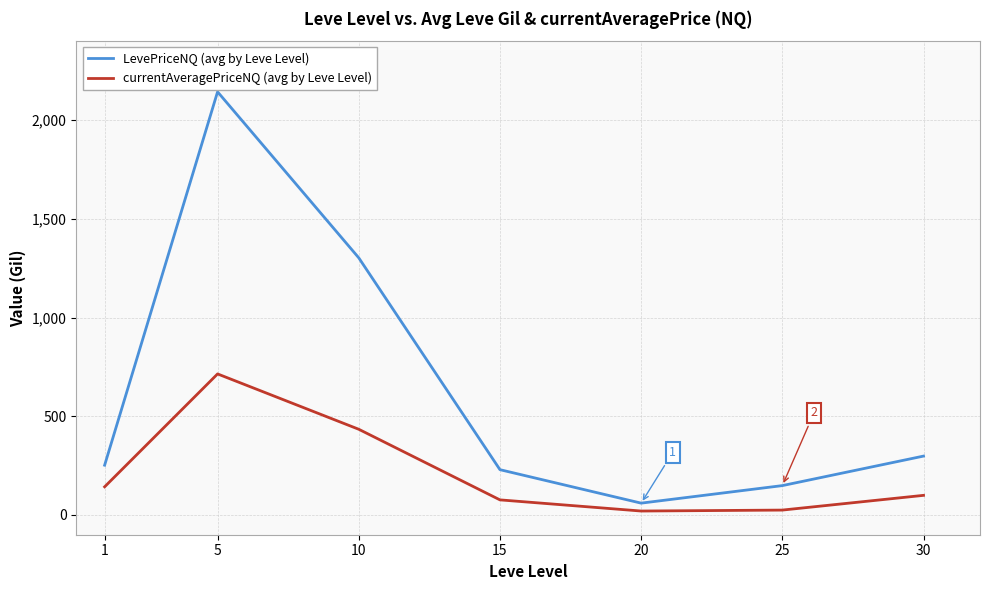

What is the total value across all series at 30?

397.7